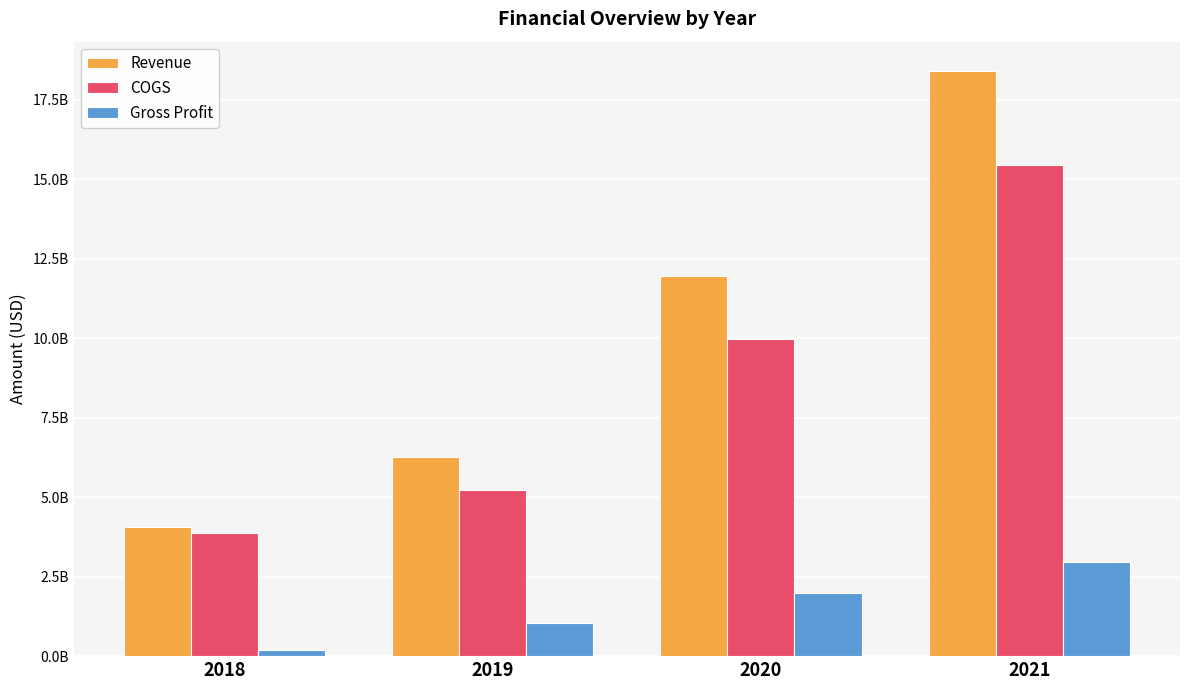

What are all the series names shown in the legend?

Revenue, COGS, Gross Profit